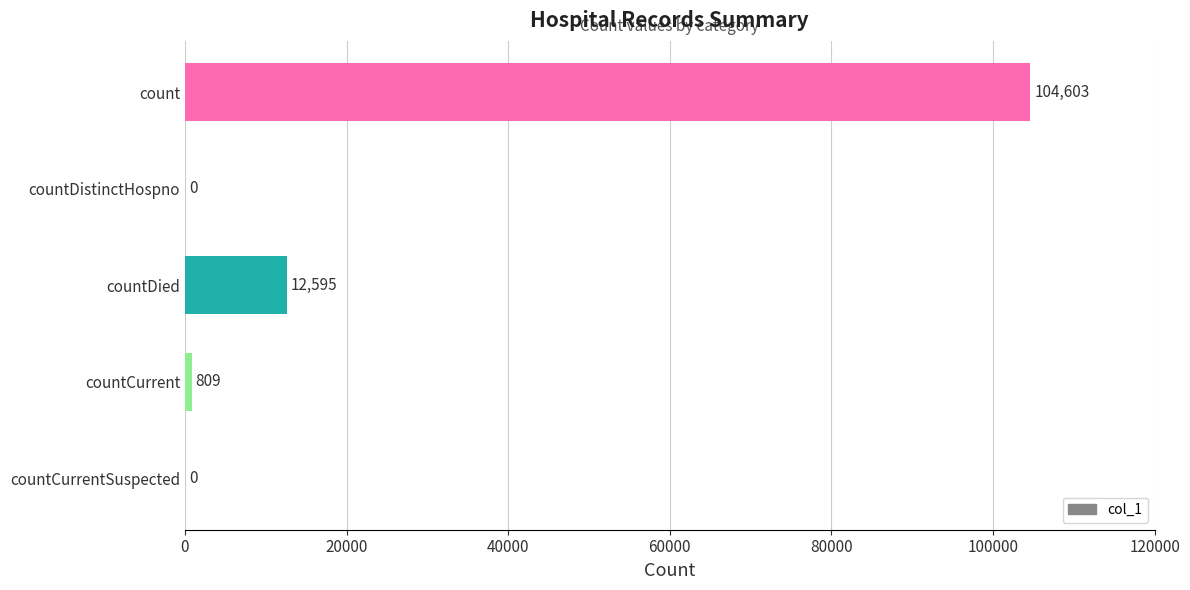

Which category has the highest value across all series?

count